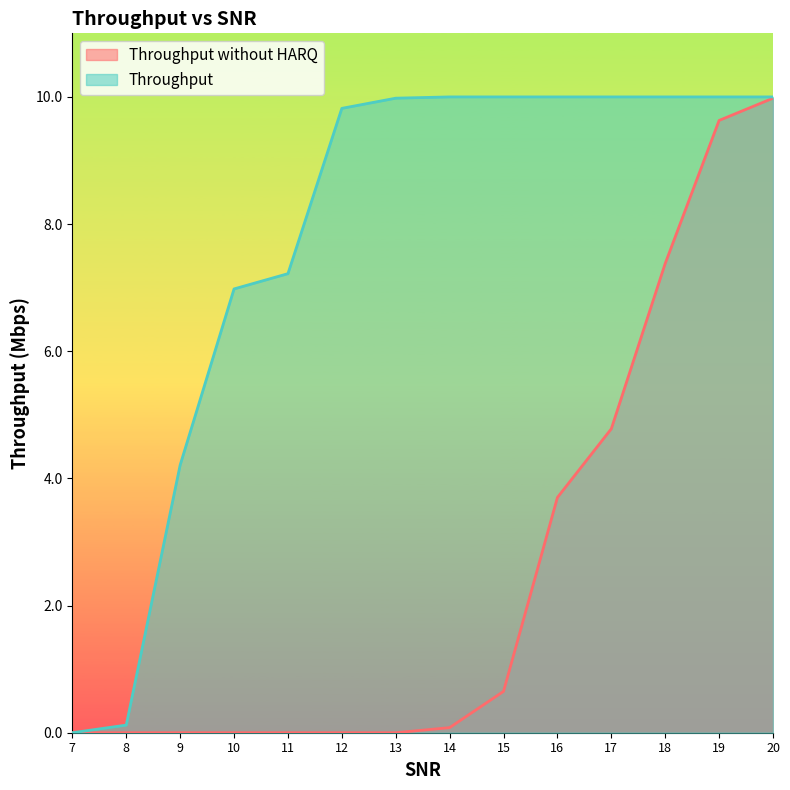

Read the Throughput without HARQ value at 18.

7.4